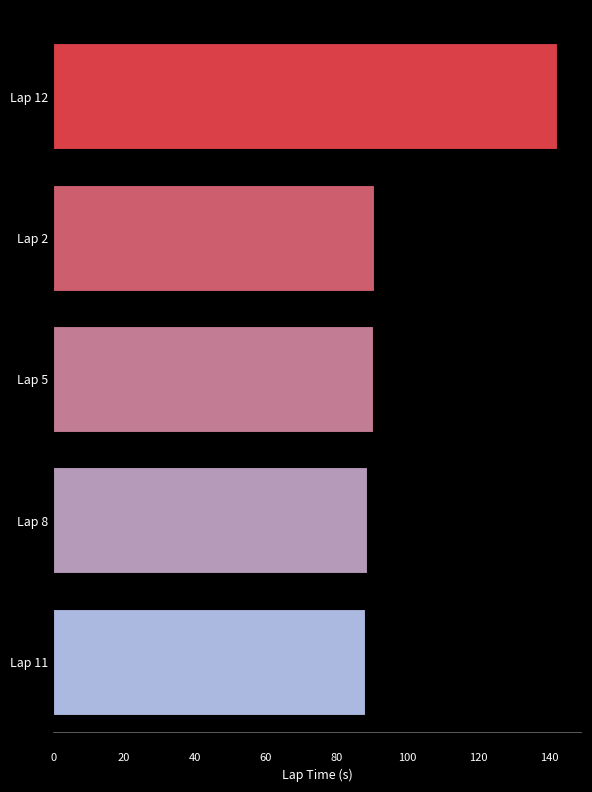

The value at Lap 11 is 136.3. True or false?

False